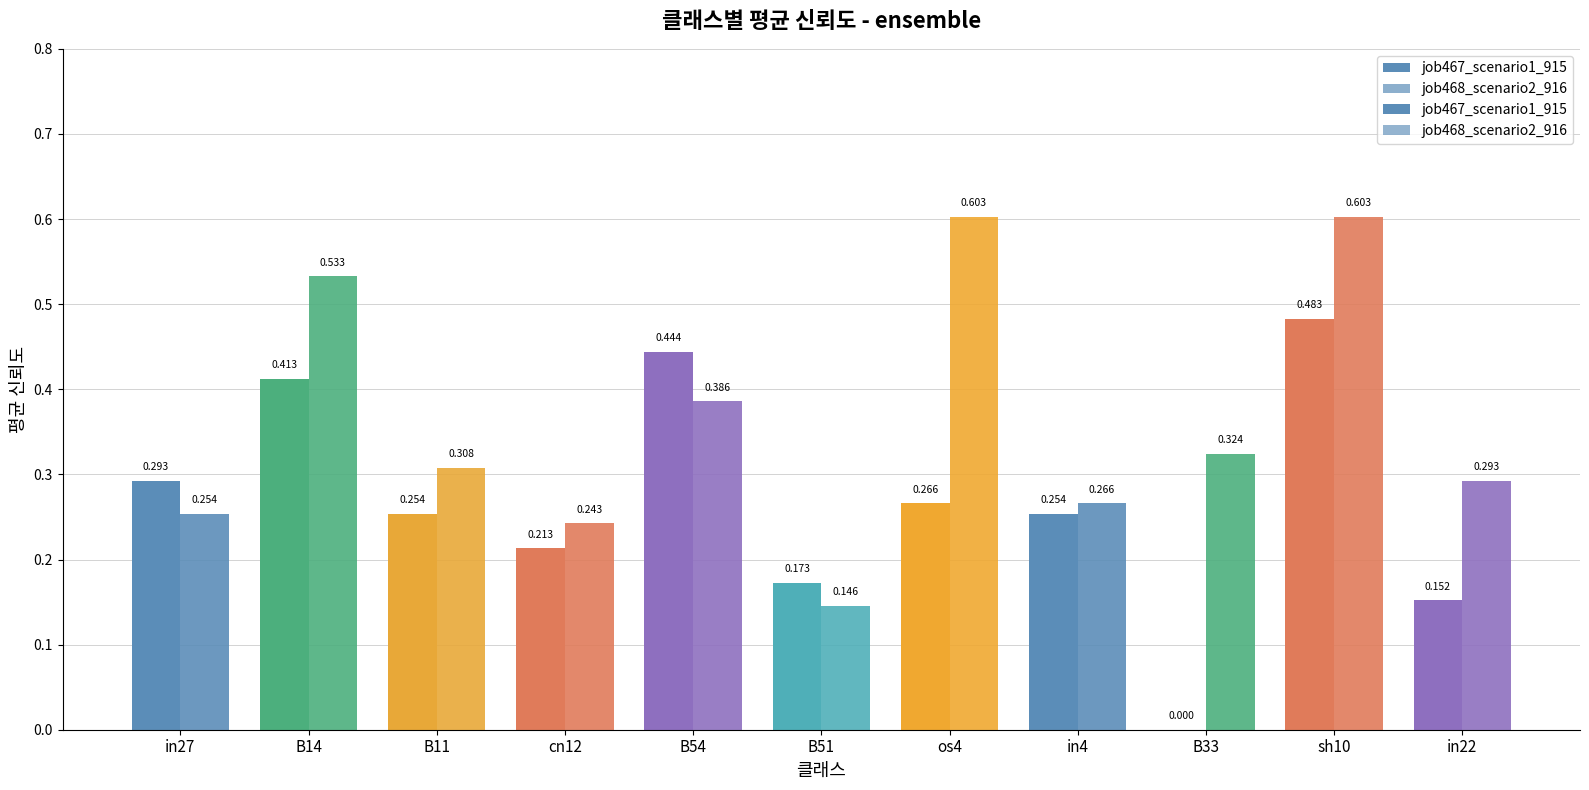

Which has a higher value, sh10 or B14?

sh10